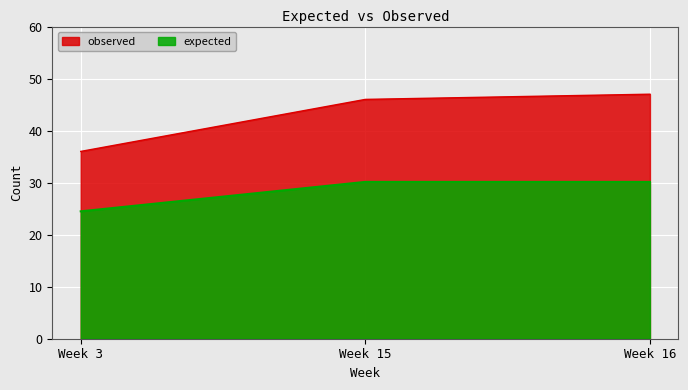

Is the value of expected at Week 3 greater than the value of observed at Week 16?

No